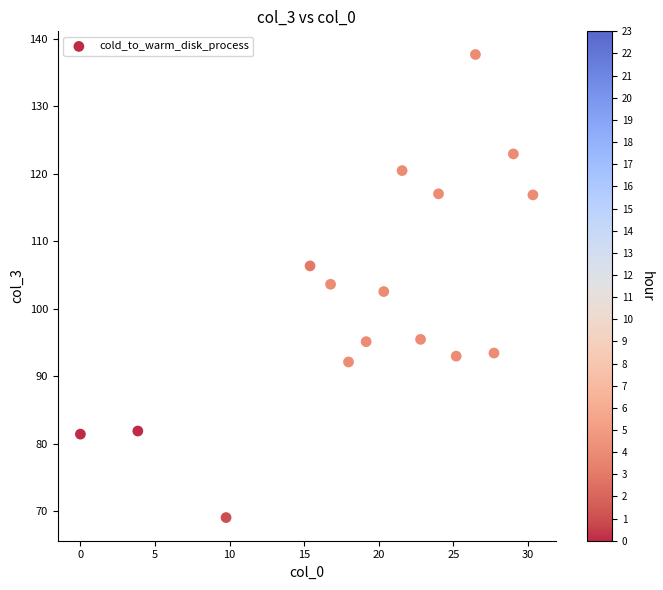

What is the range of X values (max minus min)?

30.3